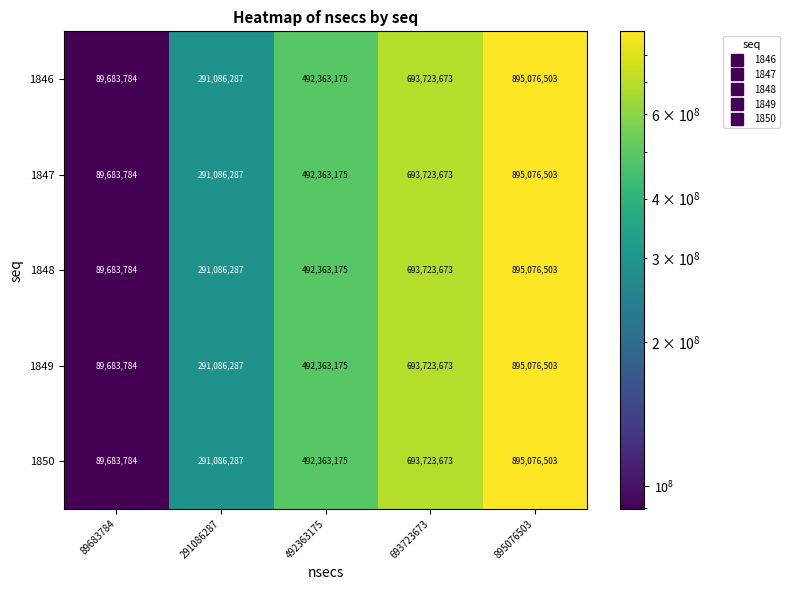

The value of 1850 at 492363175 is 492363175. True or false?

True